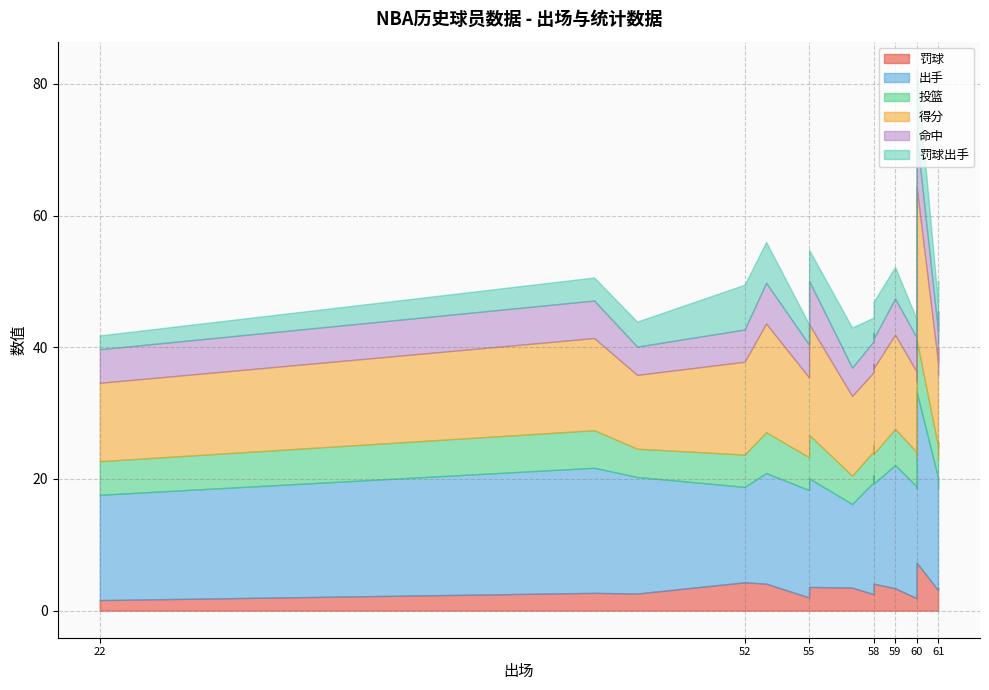

Between 60 and 55, which is larger?

60